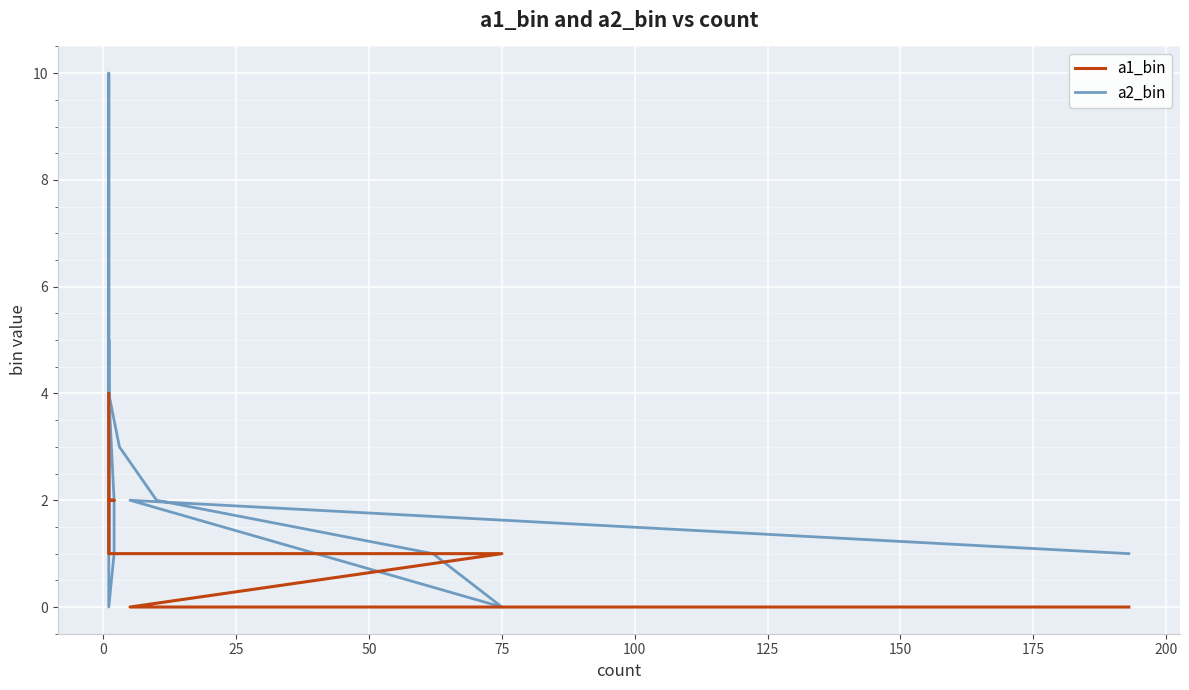

True or false: a2_bin and a1_bin intersect in this chart.

True